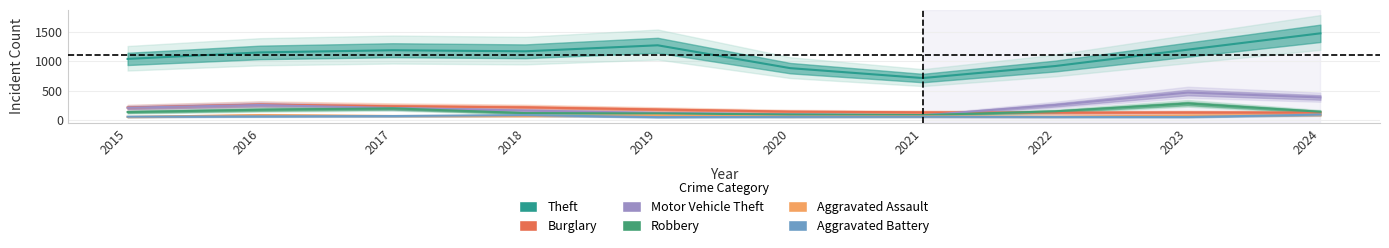

List the series in order of their peak value, highest first.

Theft, Motor Vehicle Theft, Robbery, Burglary, Aggravated Battery, Aggravated Assault